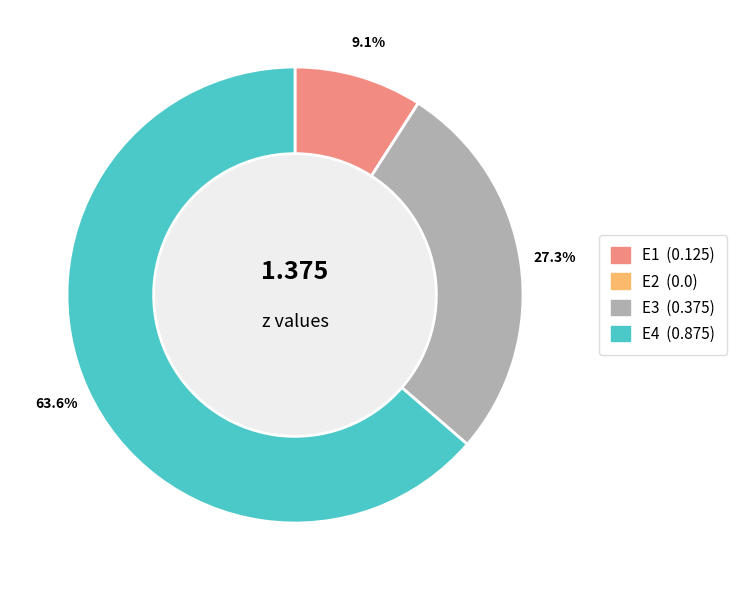

Does E4 represent more than half of the total?

Yes